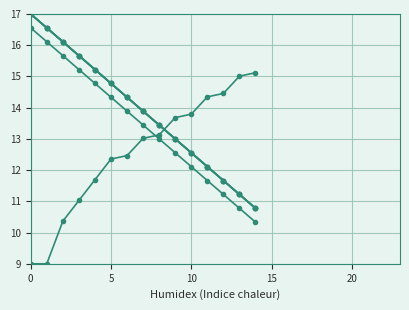

Does the chart have visible grid lines?

Yes